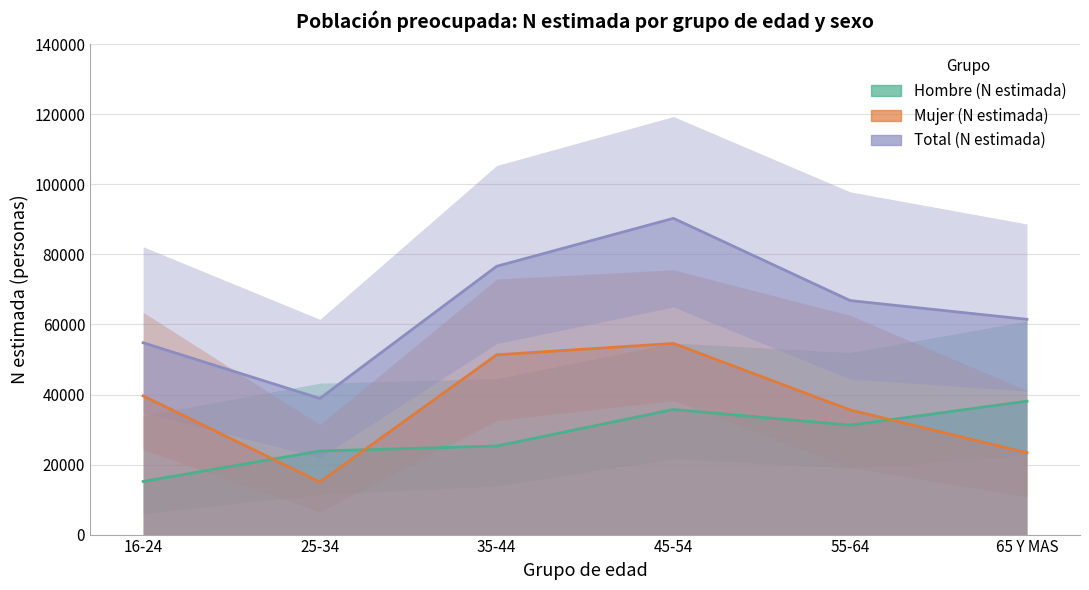

At which category is the sum across all series the highest?

45-54